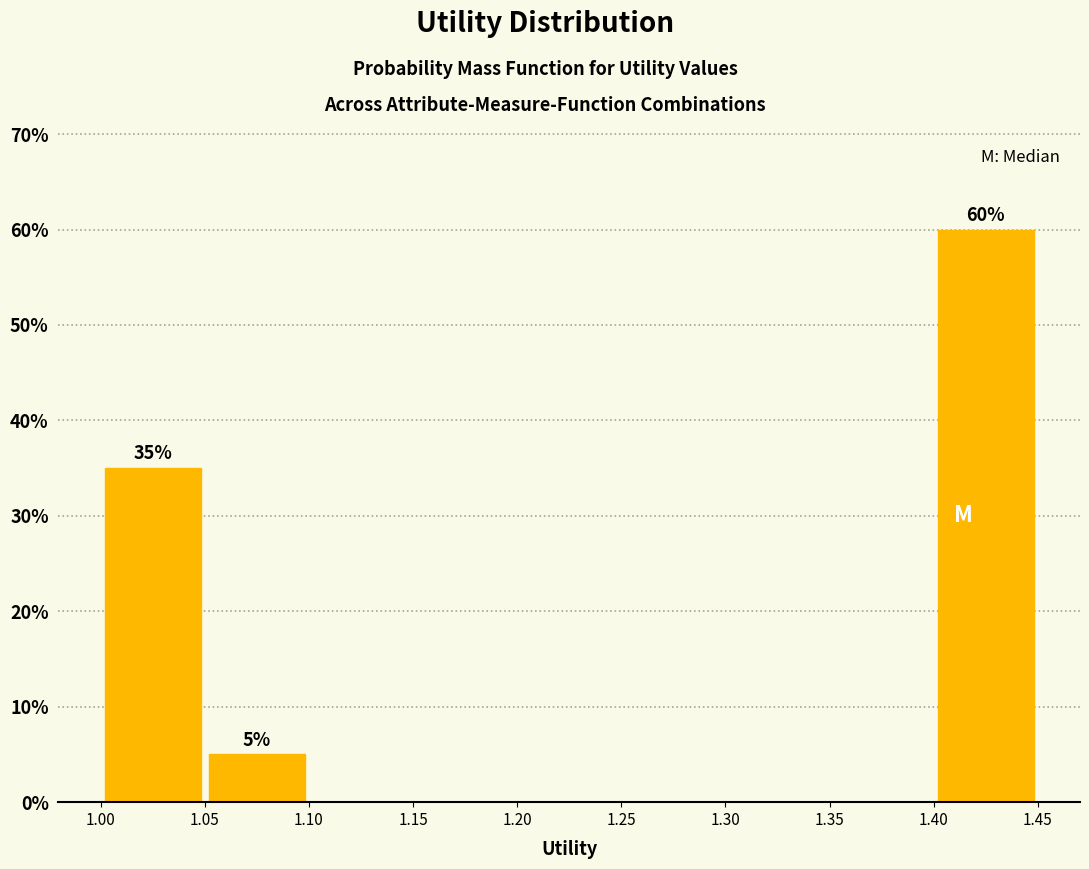

Over which range of the x-axis is the bar tallest?

1.40 to 1.45